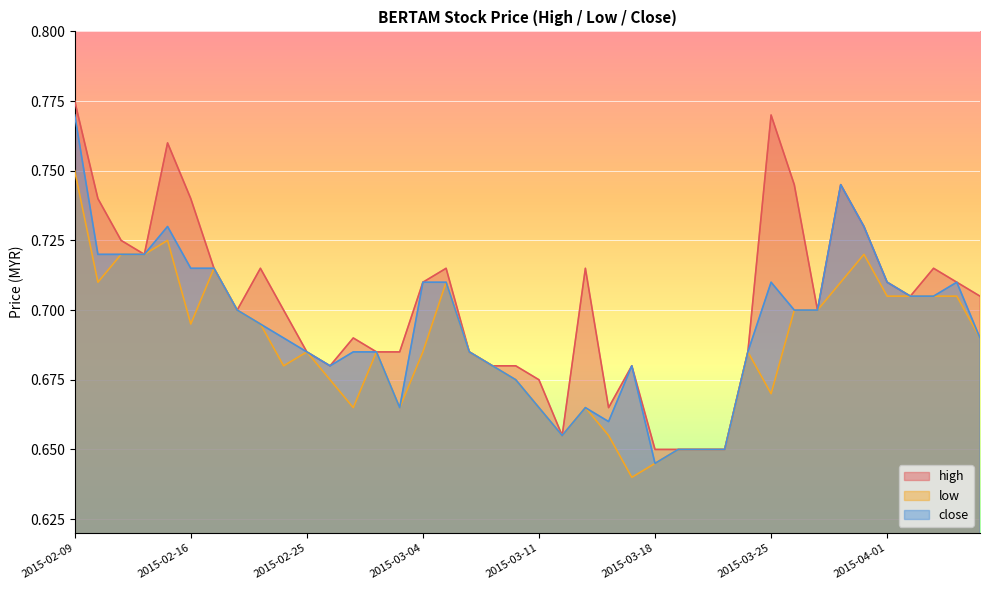

Which series has the largest range (max minus min)?

high